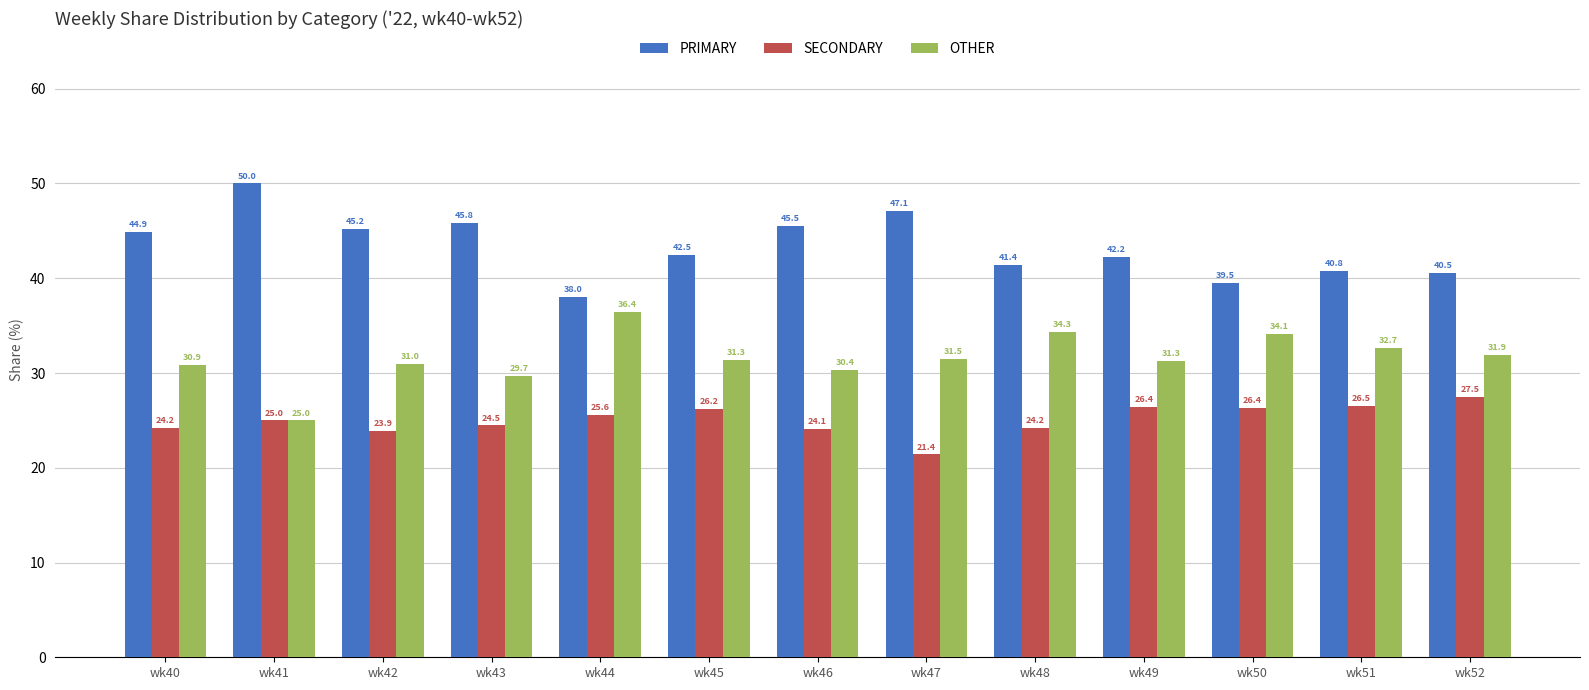

Which series has the widest spread of values?

PRIMARY